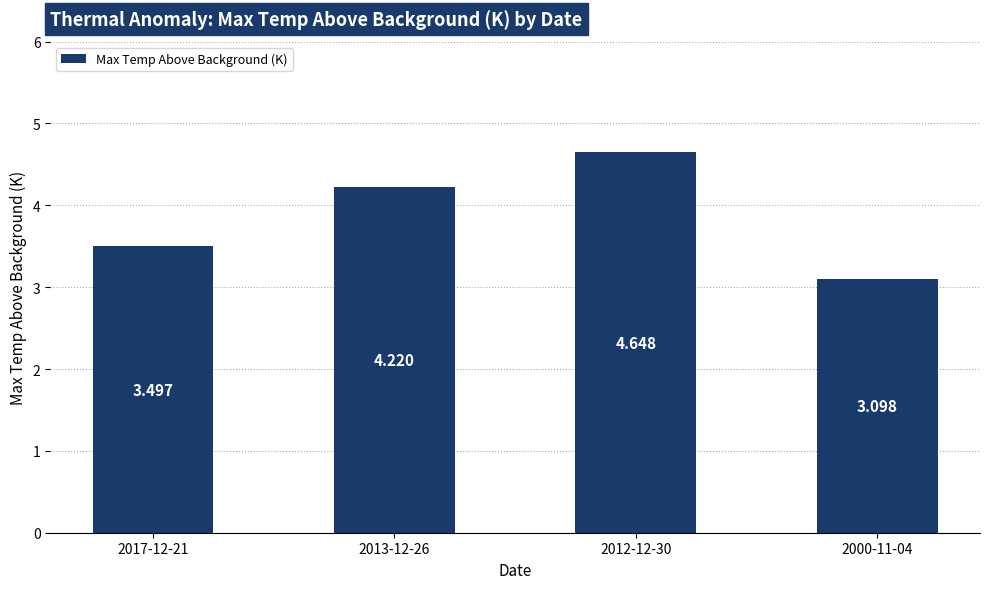

What is the change in value from 2017-12-21 to 2013-12-26?

+0.7